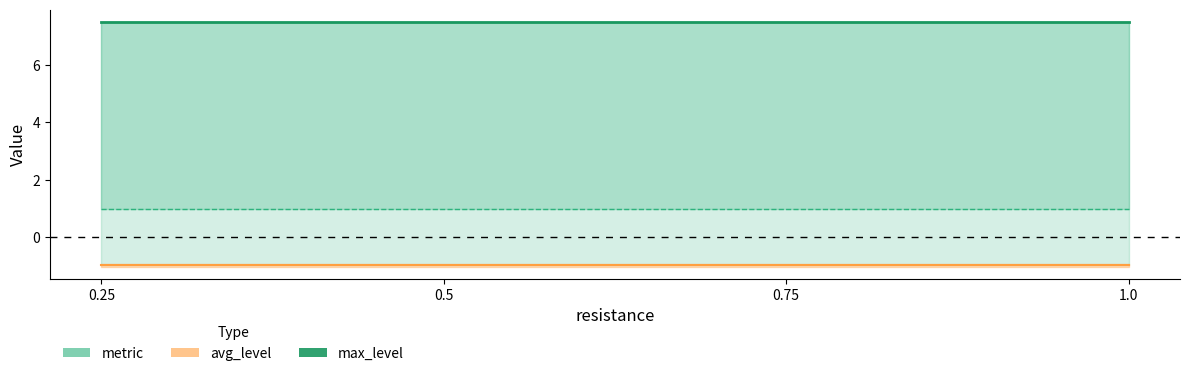

Which has a higher value, 0.75 or 0.25?

0.75